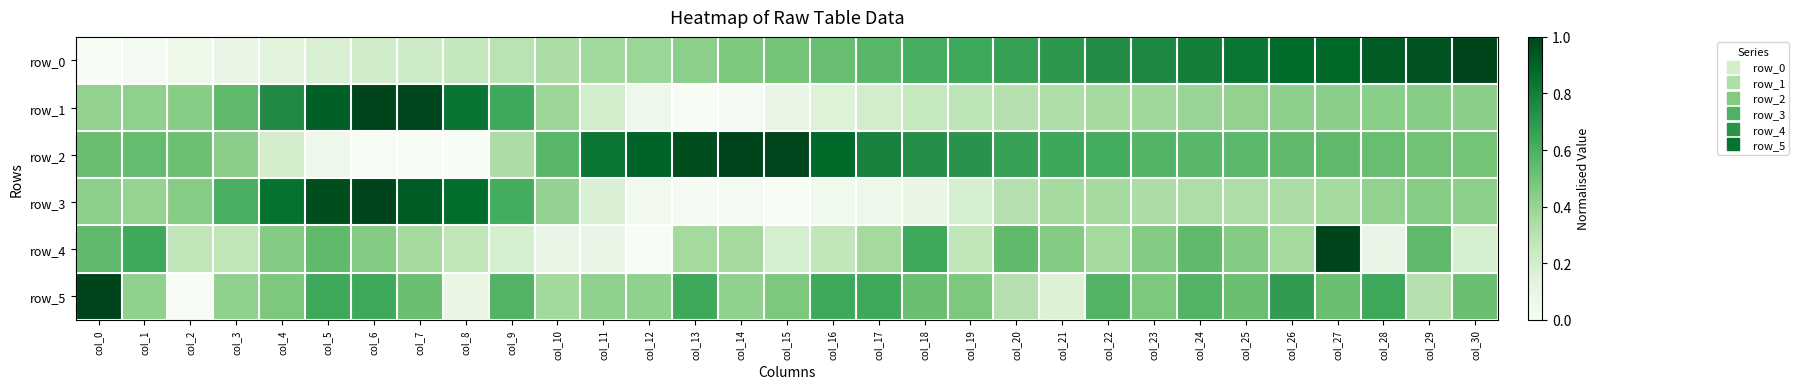

Which series has the largest total across all categories?

row_2